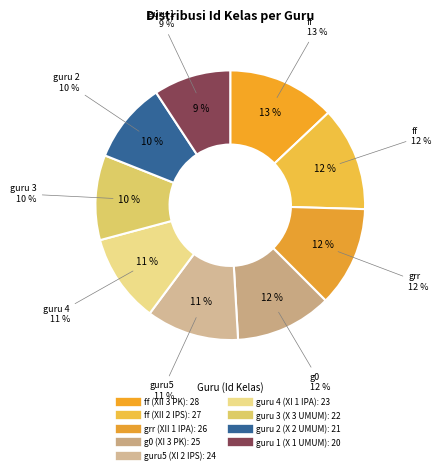

Does any single category account for the majority?

No